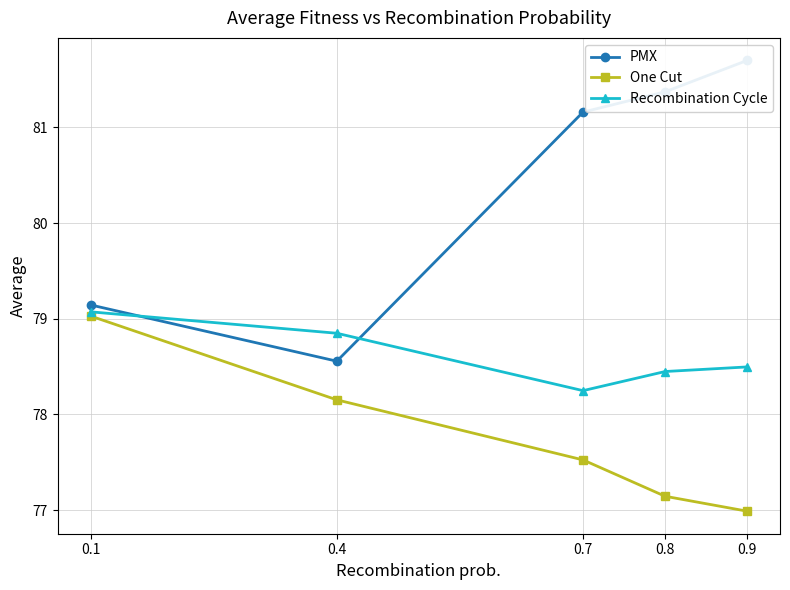

True or false: One Cut has more than 2 interior local peaks.

False